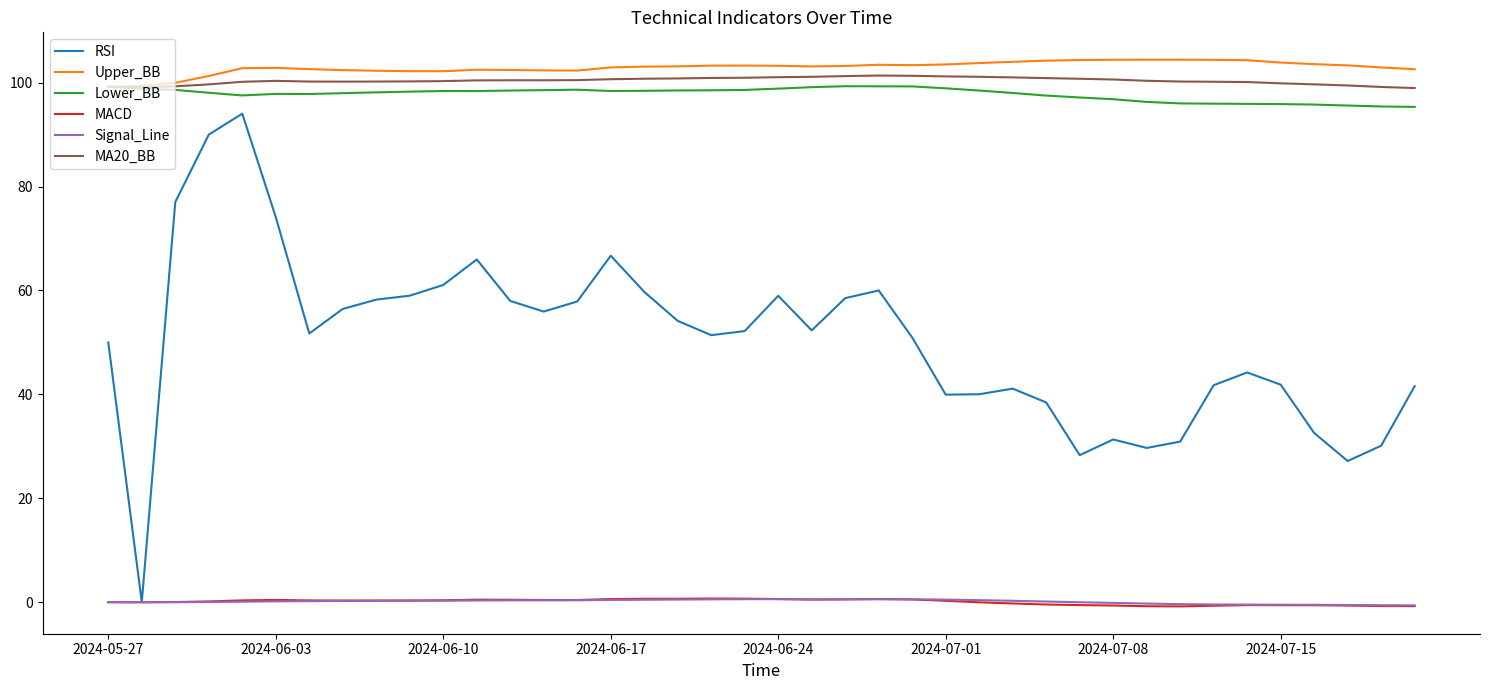

Does the chart have visible grid lines?

No